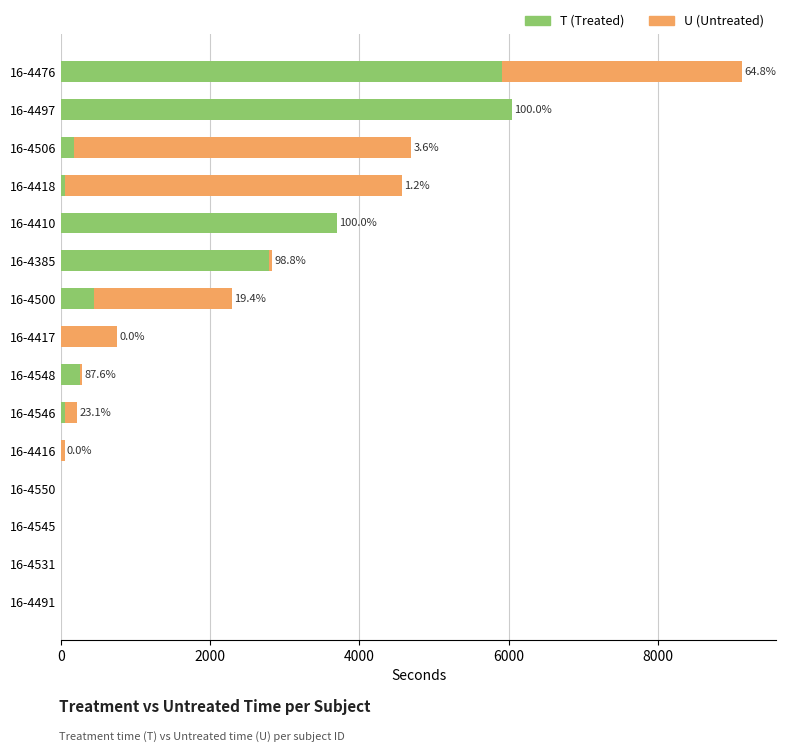

The value of T (Treated) at 16-4476 is 2811. True or false?

False